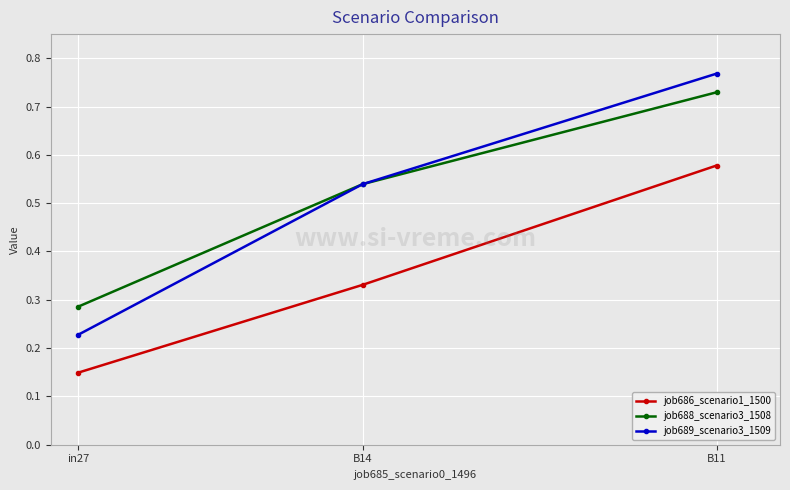

Rank the series by their maximum value, from highest to lowest.

job689_scenario3_1509, job688_scenario3_1508, job686_scenario1_1500